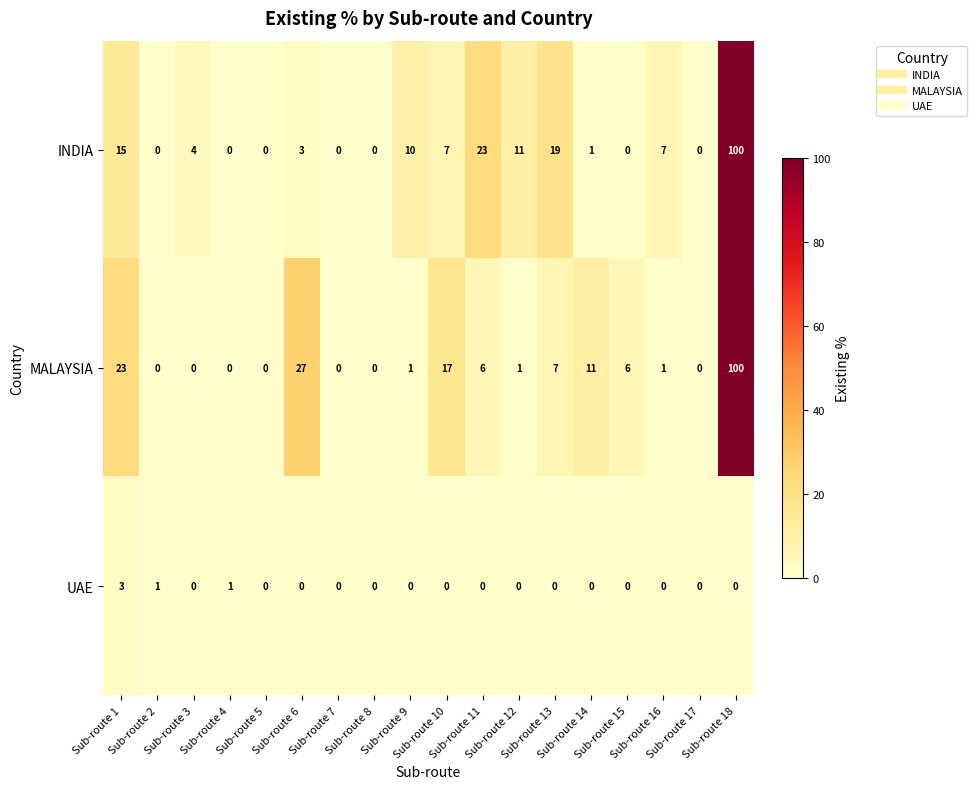

What is the total value across all series at Sub-route 15?

6